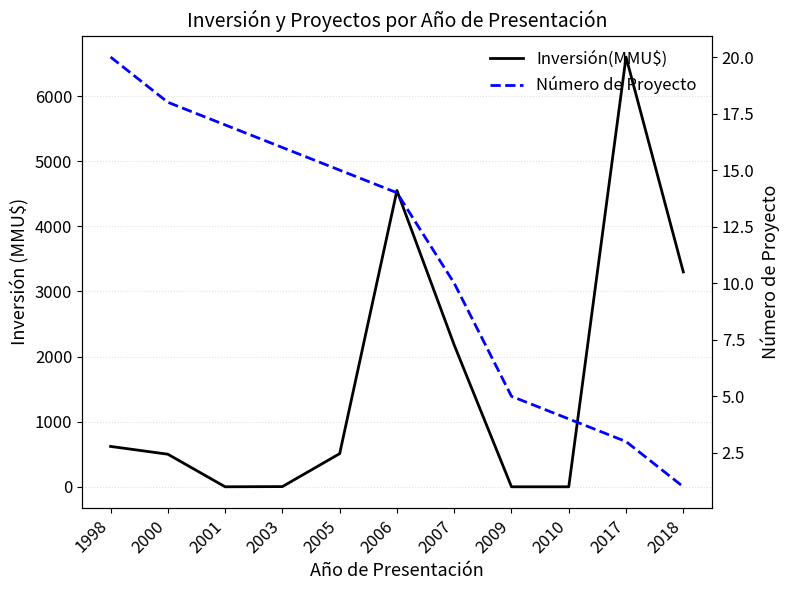

Between 2003 and 2006, which is larger?

2006